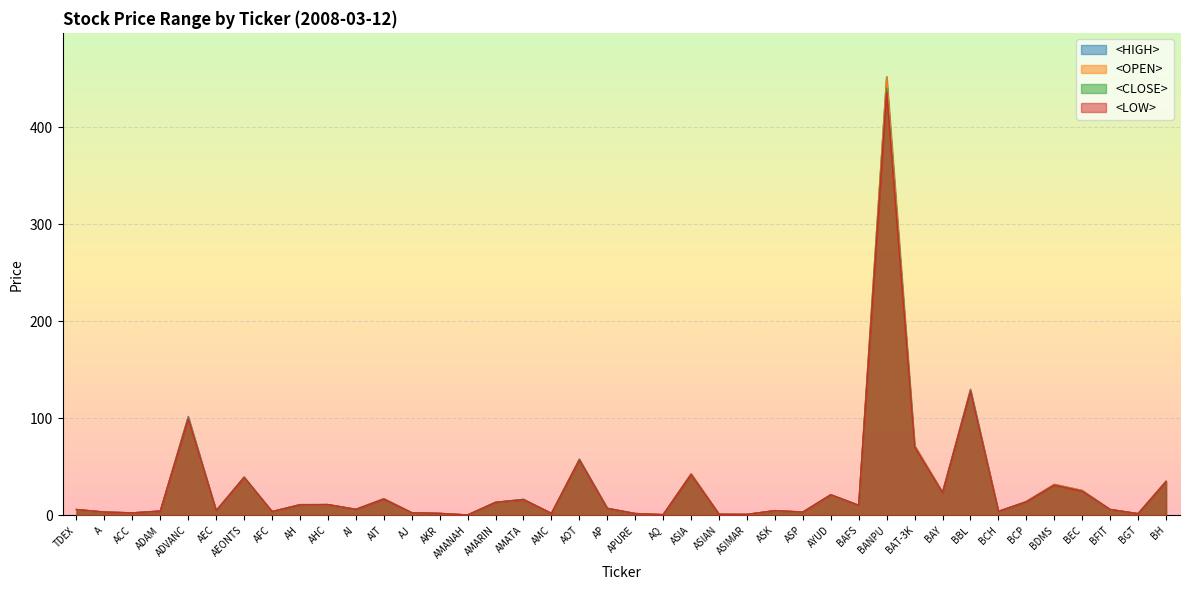

How many categories are shown in the chart?

40